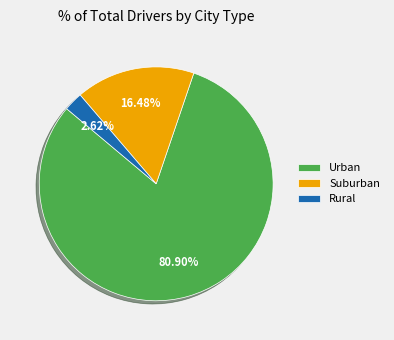

Do Urban and Suburban together represent more than half of the pie?

Yes